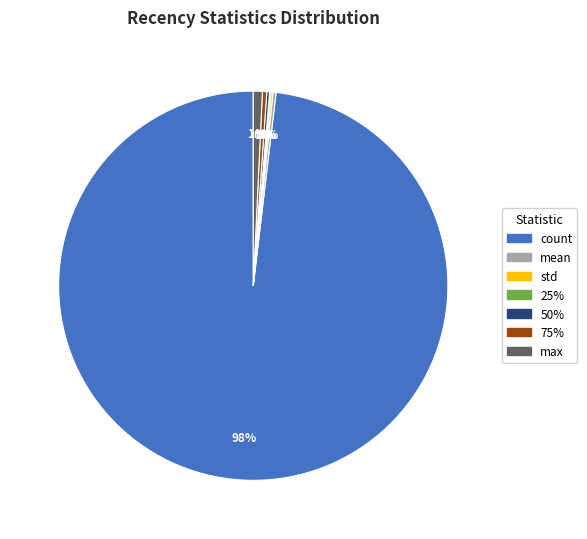

To the nearest percent, what is the average slice percentage?

14%